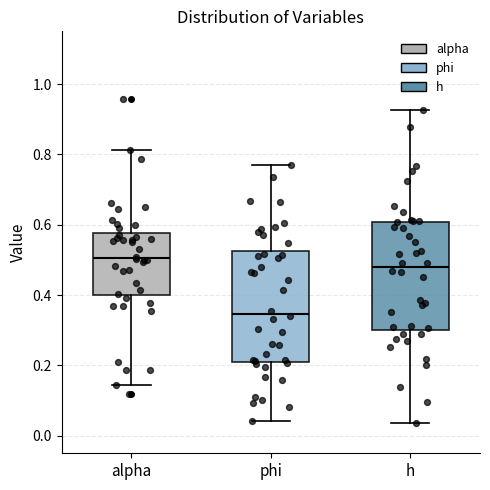

Where is the upper edge of the box for alpha on the y-axis? The values are not printed on the chart, so give them approximately, as read against the axis.

0.58